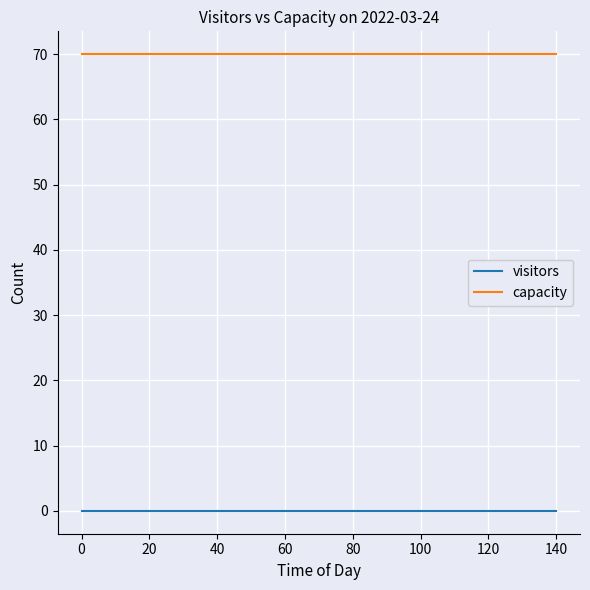

True or false: capacity and visitors intersect in this chart.

False